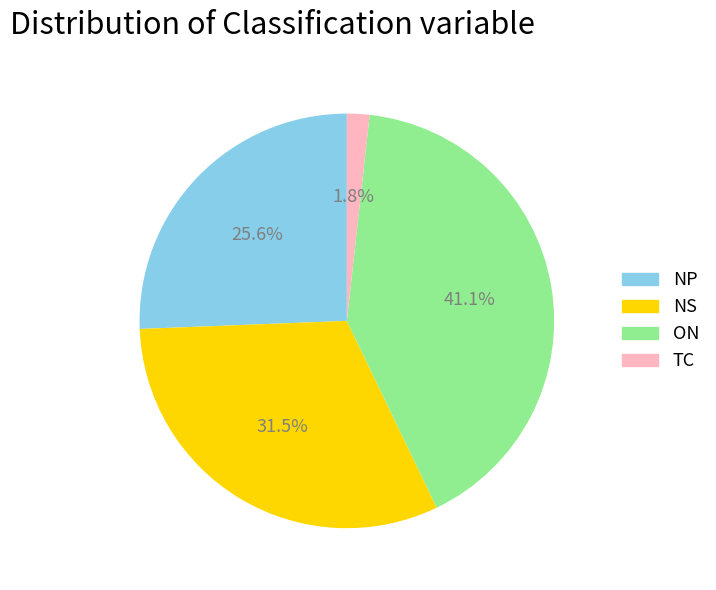

How many slices are in this pie chart?

4